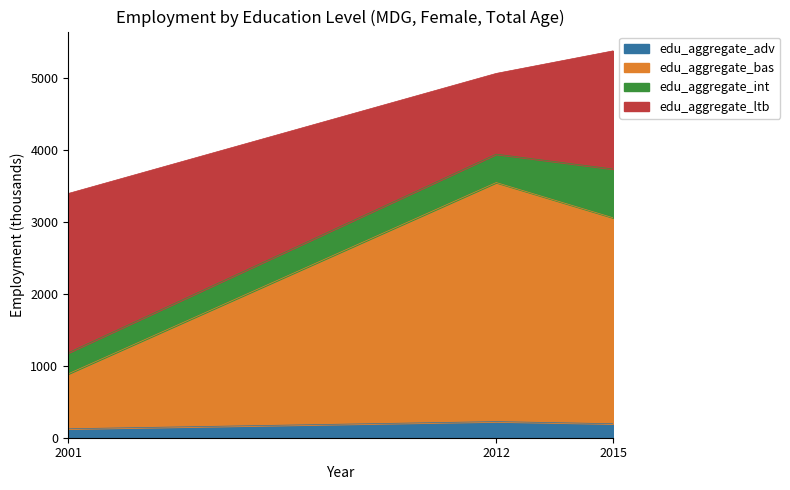

What is the highest value of the edu_aggregate_adv series?

224.4